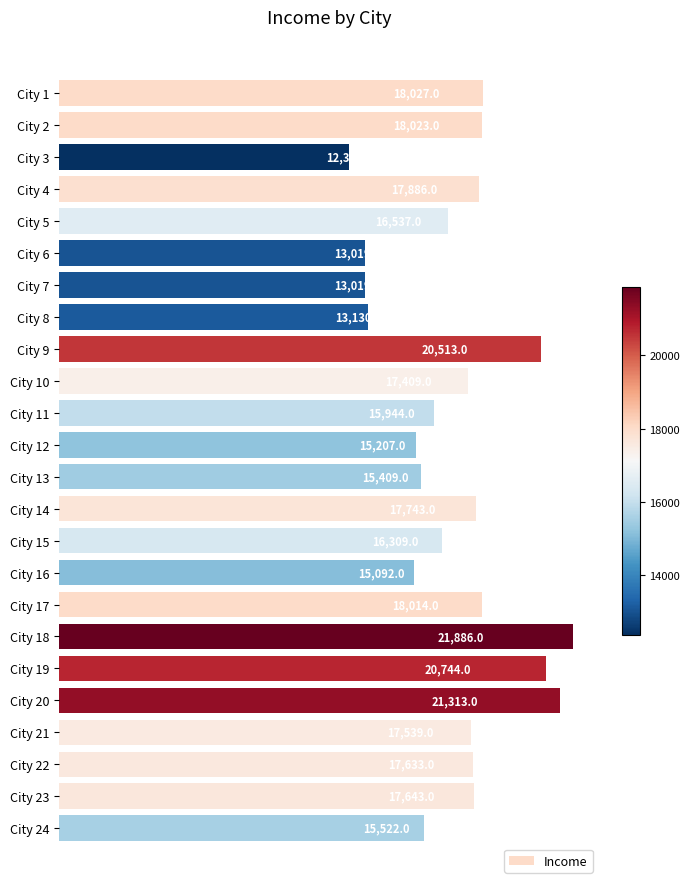

What is the value of the 18th bar from the top?

21886